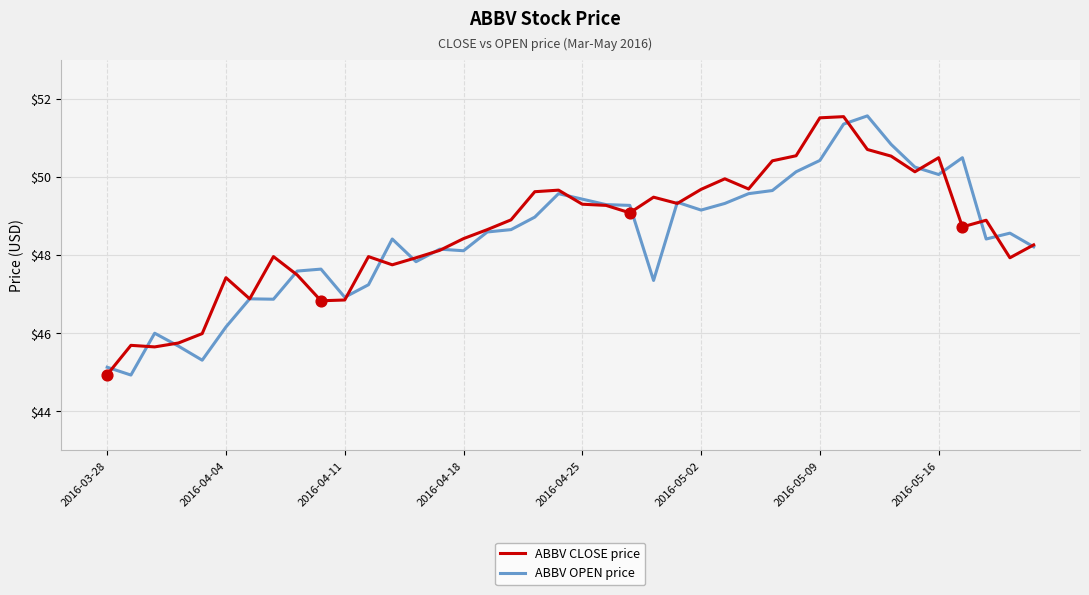

Which series has the largest total across all categories?

ABBV CLOSE price